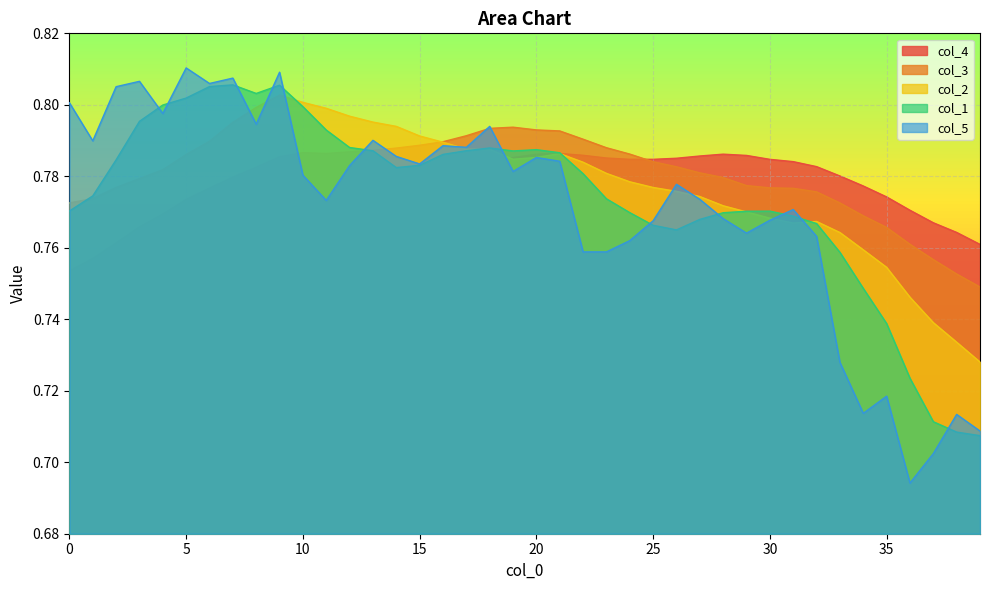

At which label does col_2 reach its minimum?

39